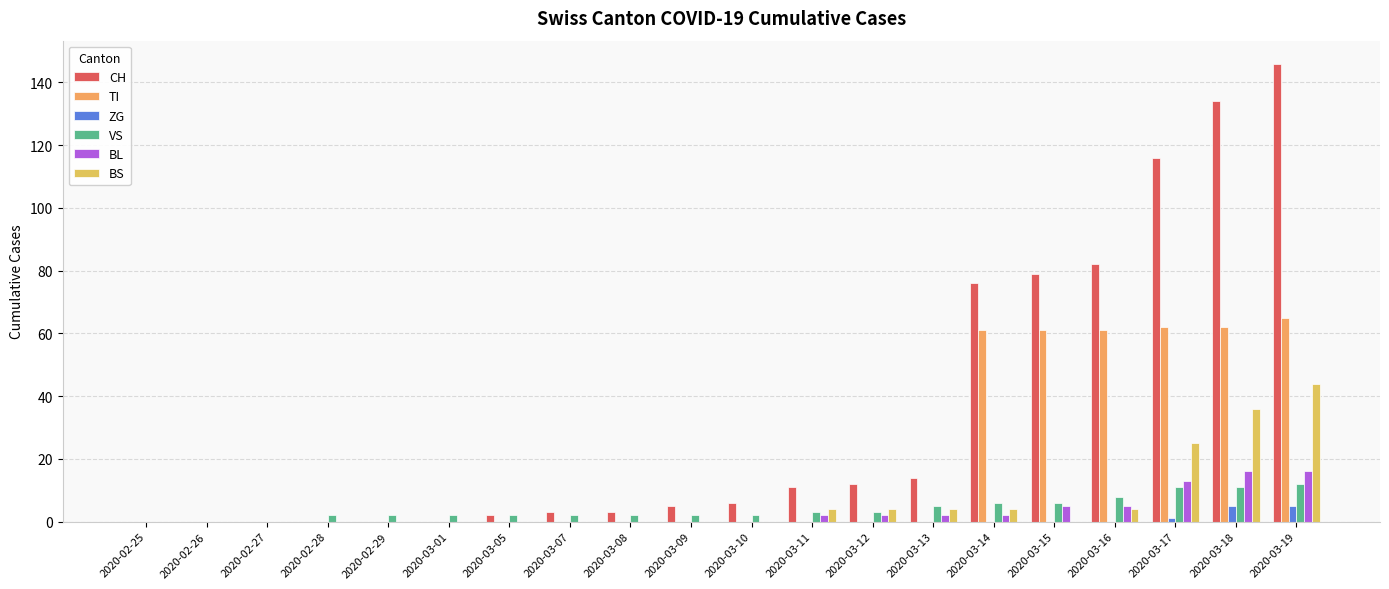

Are the bars horizontal?

No